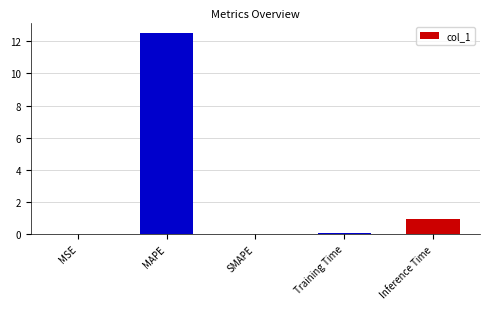

How many categories are shown in the chart?

5